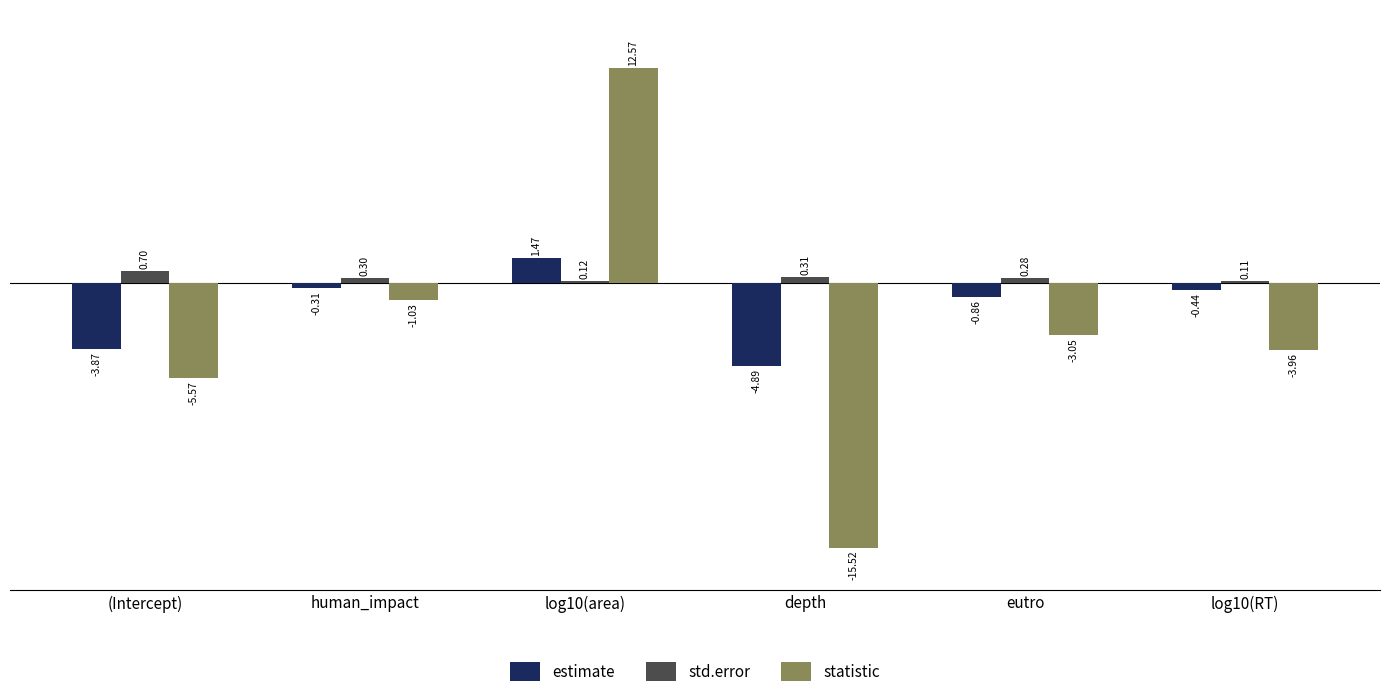

List the labels in order of statistic value, largest first.

log10(area), human_impact, eutro, log10(RT), (Intercept), depth